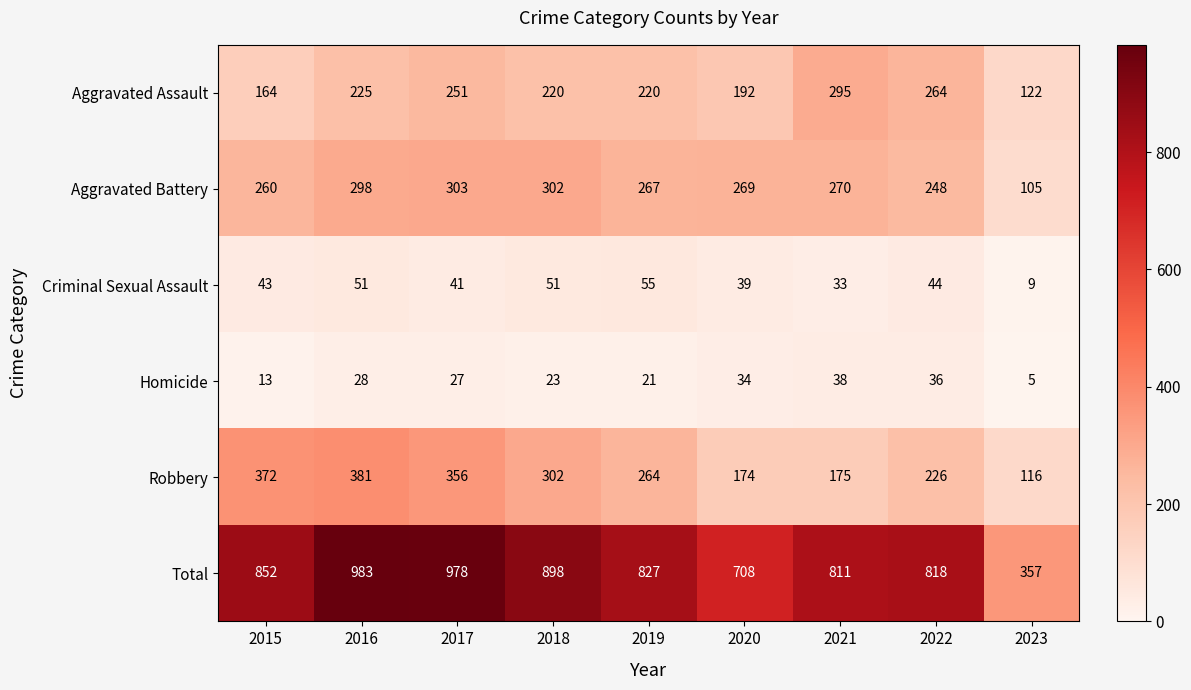

What is the minimum value shown in the chart?

5